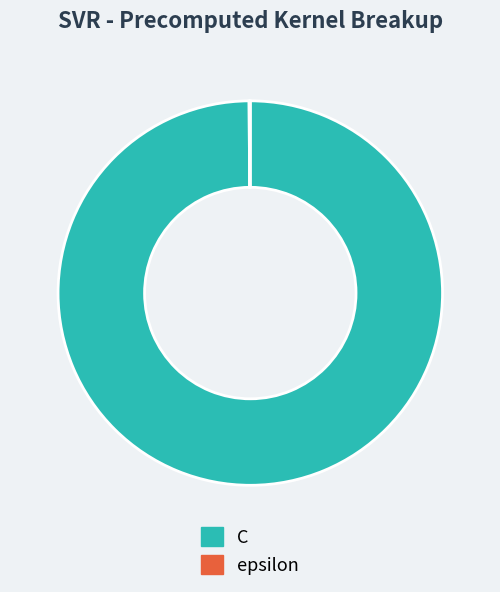

Which slice is the largest?

C